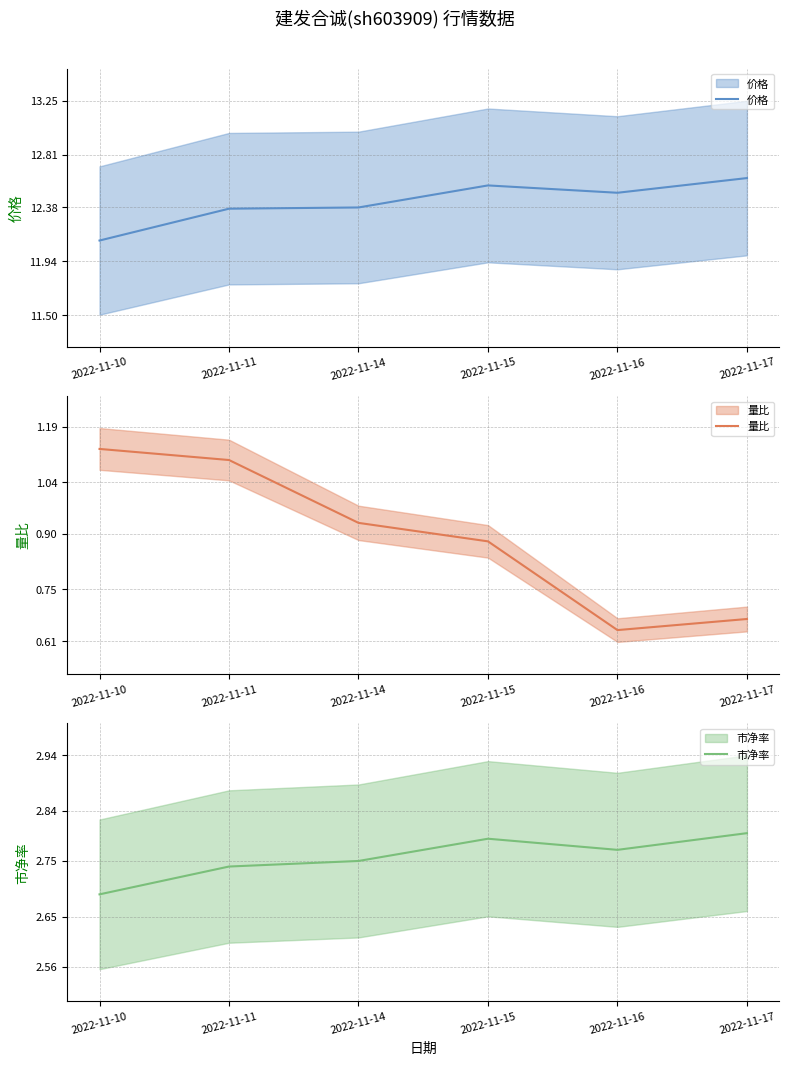

What is the total value across all series at 2022-11-11?

16.2